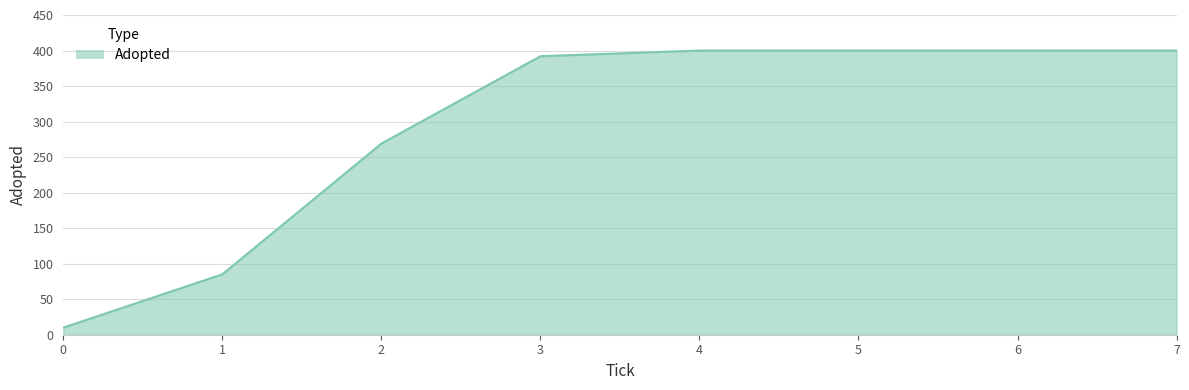

What is the maximum value shown in the chart?

400